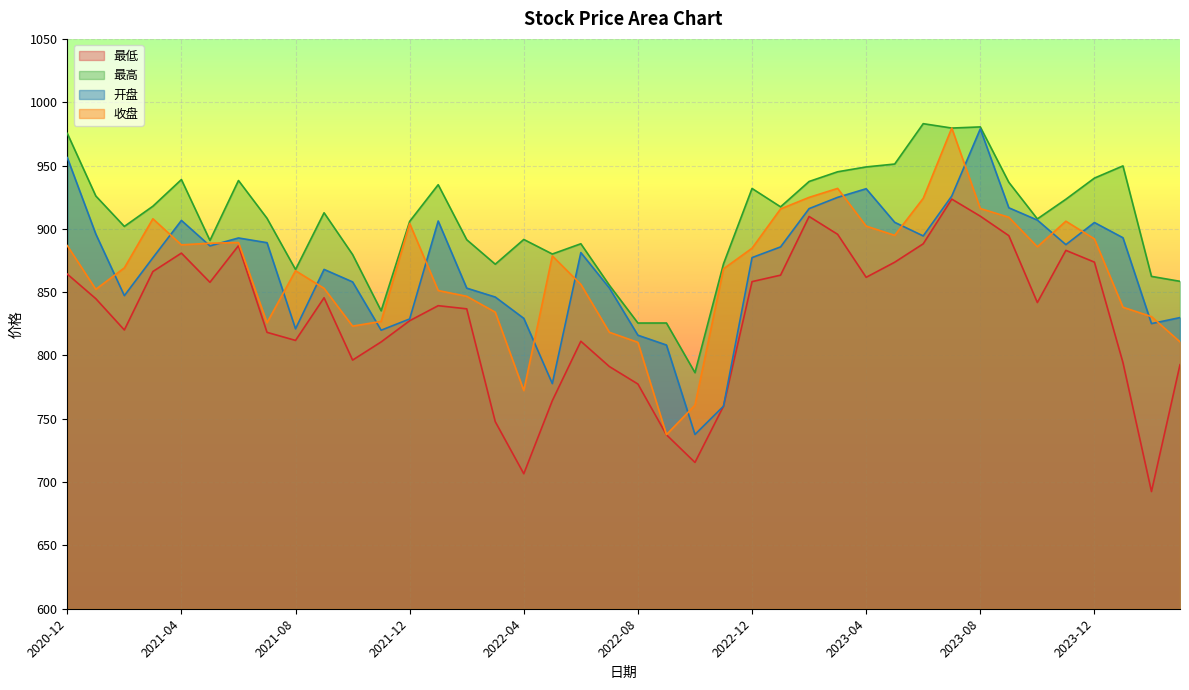

What is the label of the 12th point from the right?

2023-04